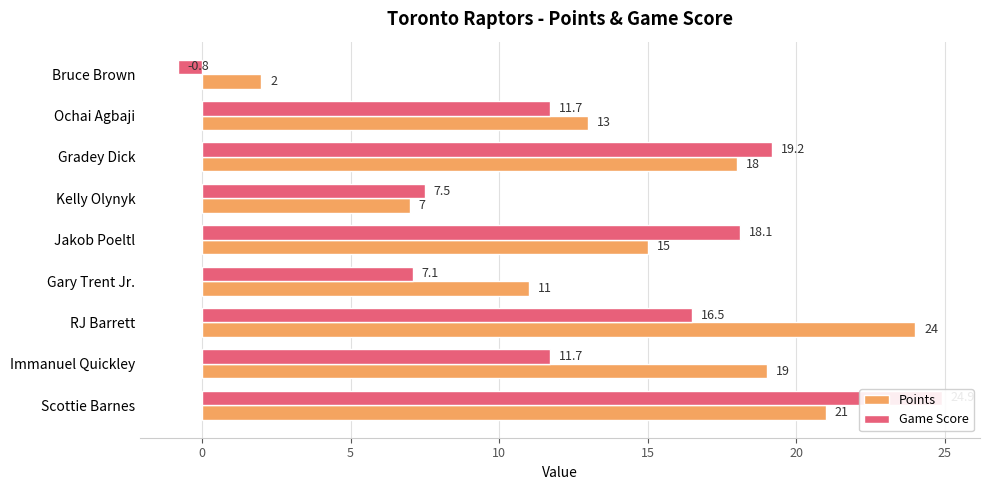

How many data points in Game Score are above 11?

6